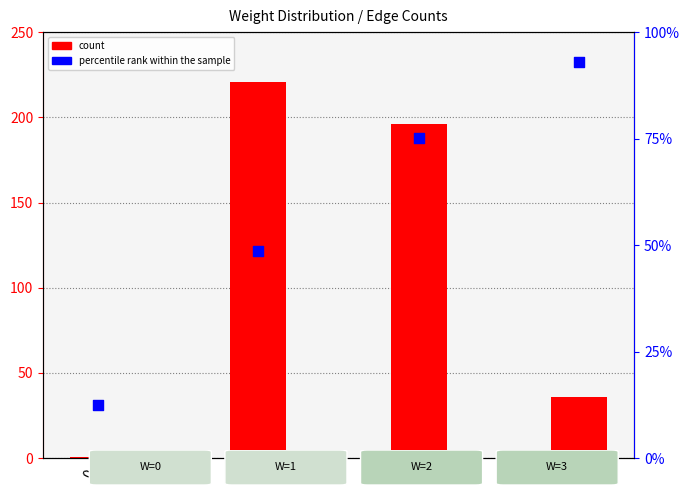

At which category is the sum across all series the highest?

2